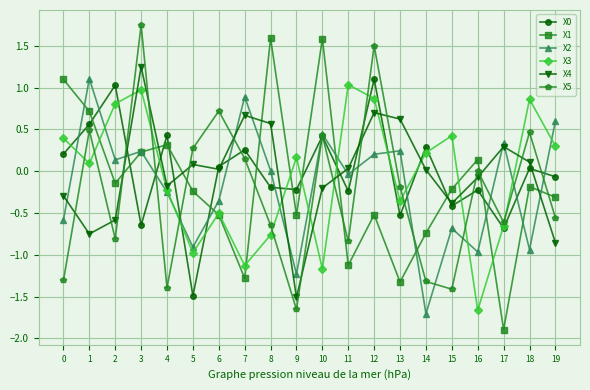

How many data points in X1 are less than 0?

13